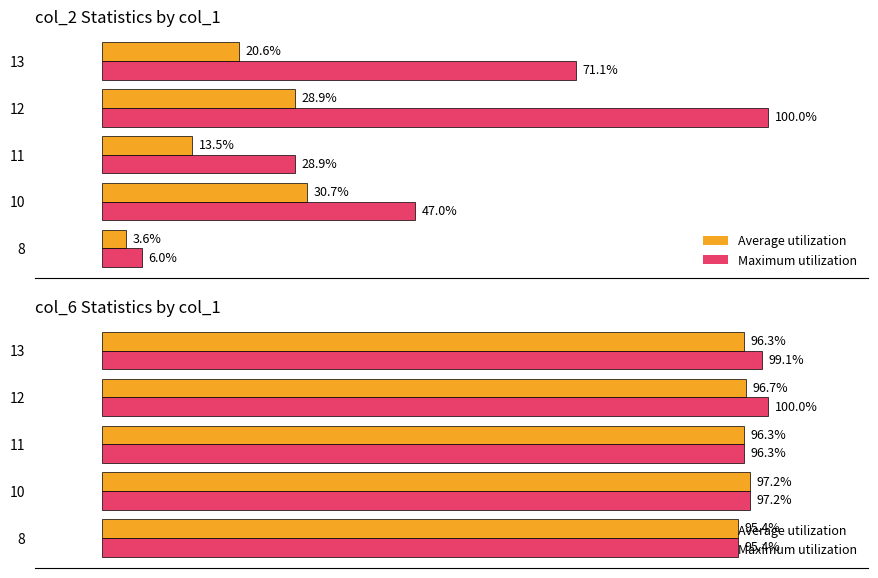

True or false: Maximum utilization has a value of 144.3 at 13.

False